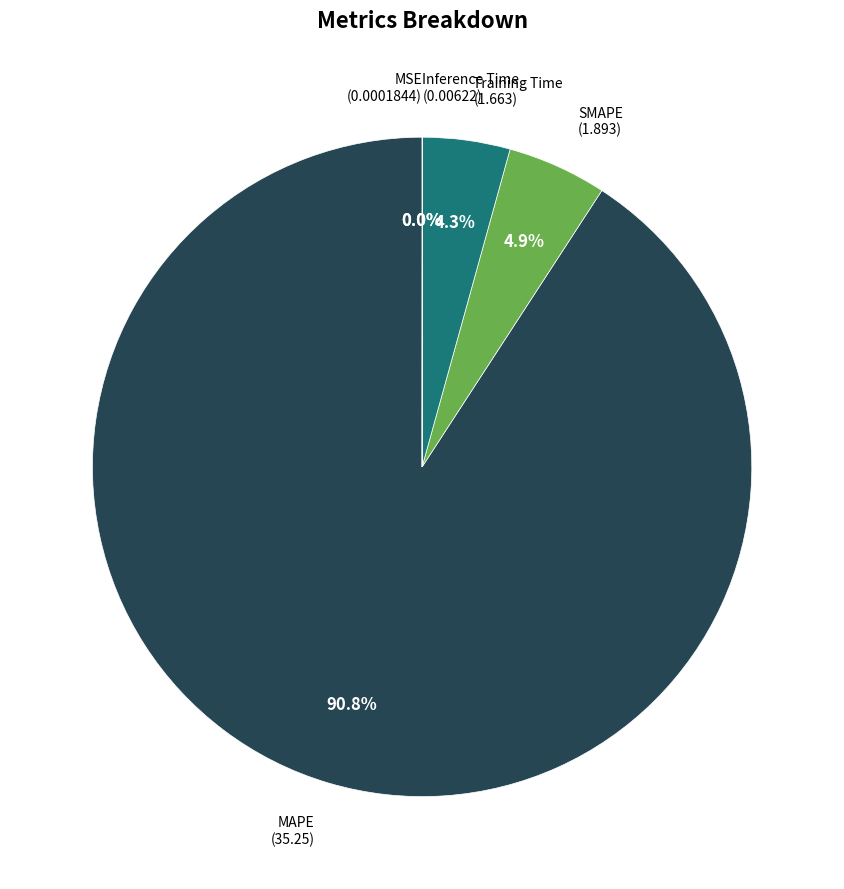

Does any single category account for the majority?

Yes